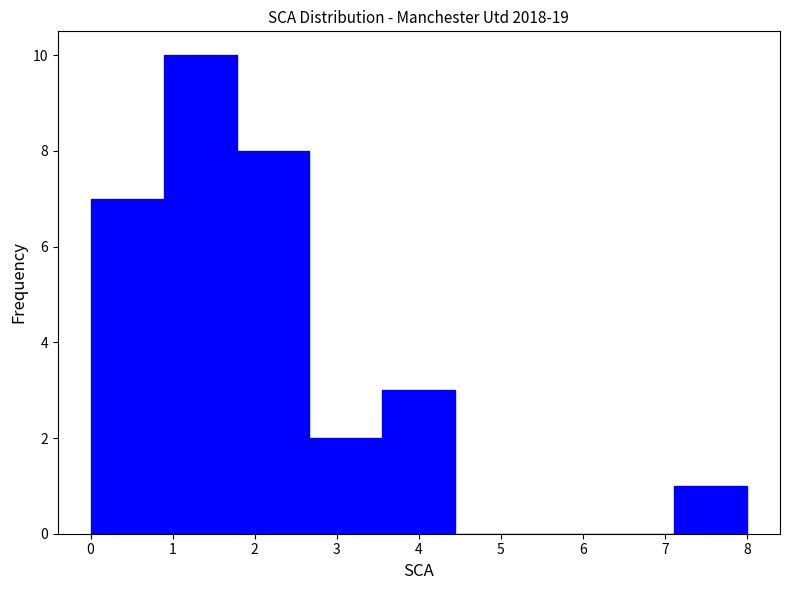

What is the height of the bar covering 7.1 to 8.0 on the x-axis? Neither the bar edges nor the heights are printed on the chart, so give them approximately, as read against the axes.

1